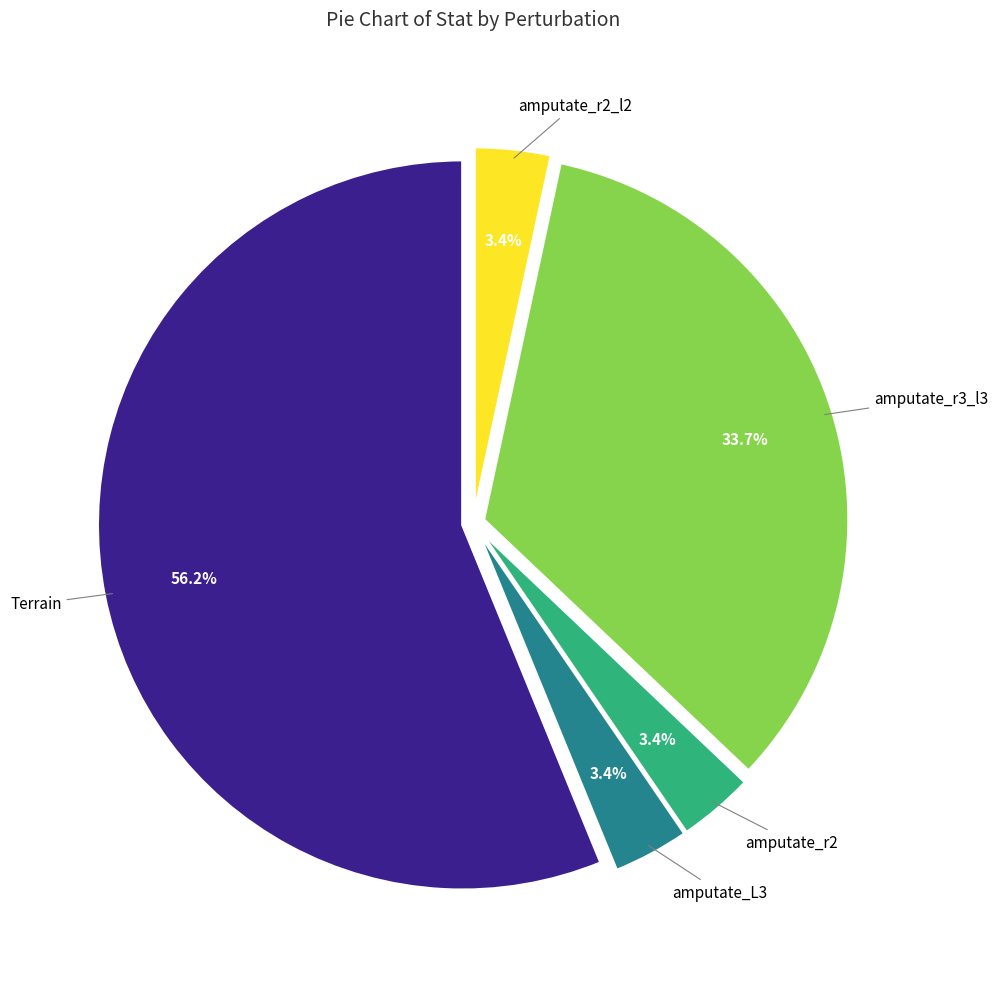

Is there a majority slice in this chart?

Yes